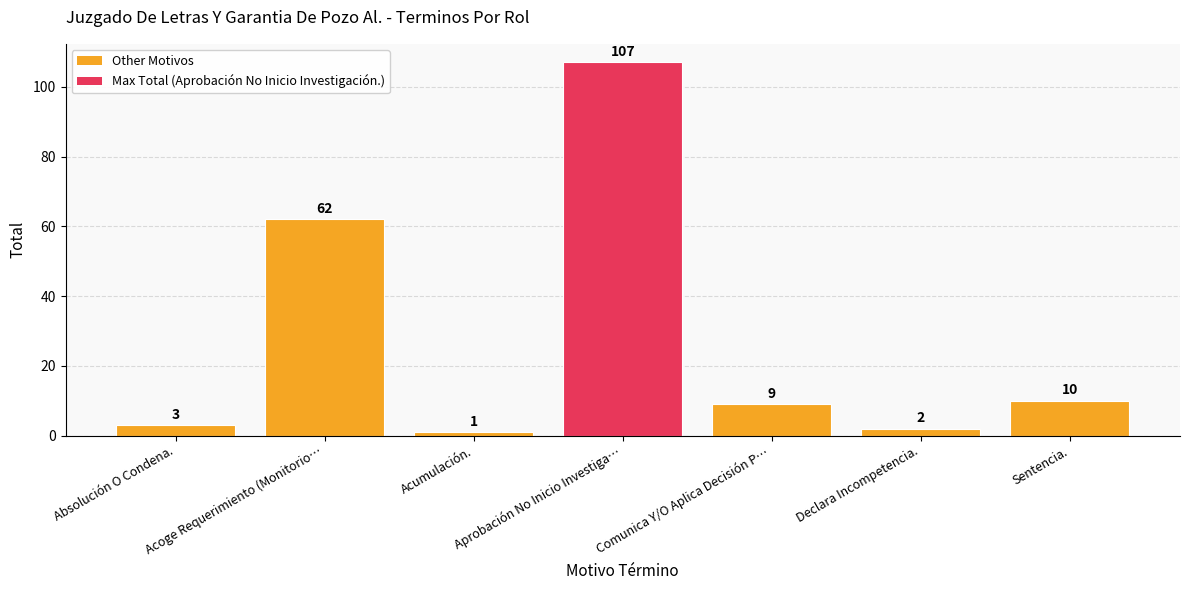

Rank the categories by value from lowest to highest.

Acumulación., Declara Incompetencia., Absolución O Condena., Comunica Y/O Aplica Decisión P…, Sentencia., Acoge Requerimiento (Monitorio…, Aprobación No Inicio Investiga…